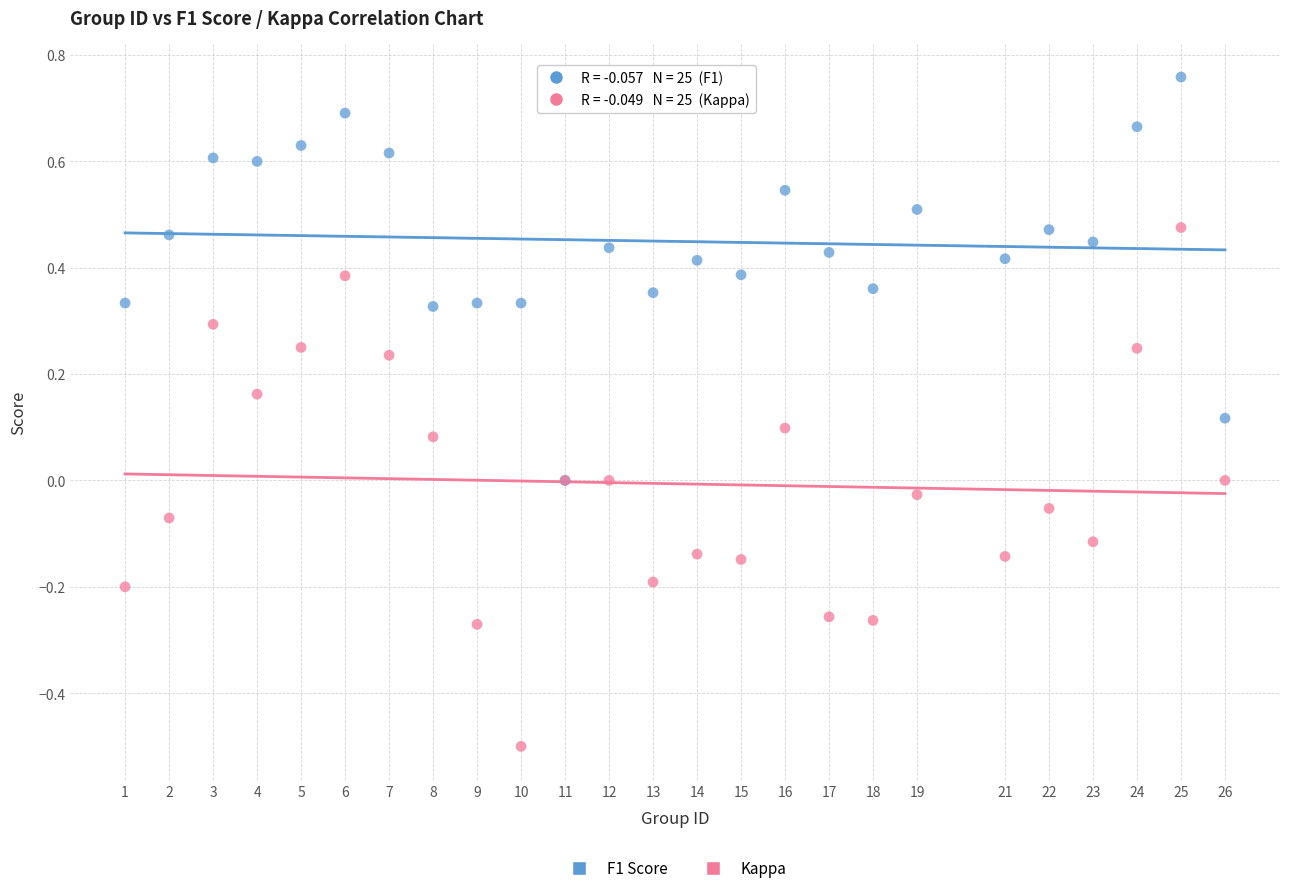

What are all the series names shown in the legend?

F1 Score, Kappa